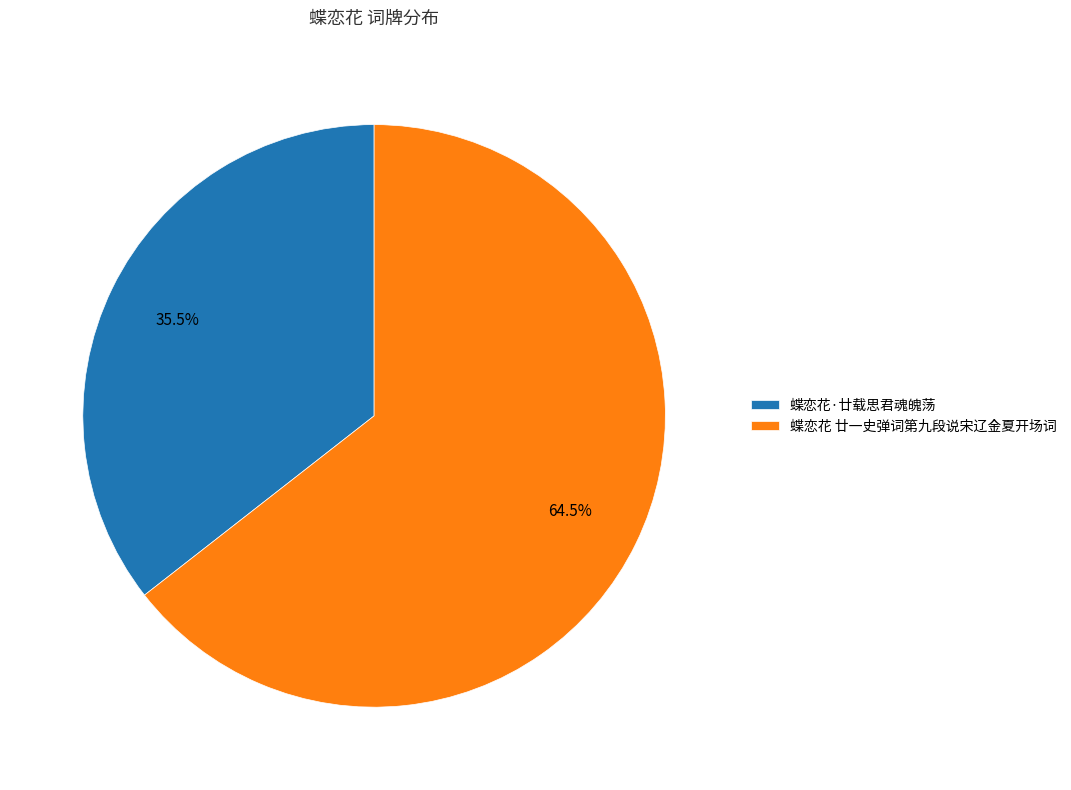

Between 蝶恋花 廿一史弹词第九段说宋辽金夏开场词 and 蝶恋花·廿载思君魂魄荡, which is larger?

蝶恋花 廿一史弹词第九段说宋辽金夏开场词